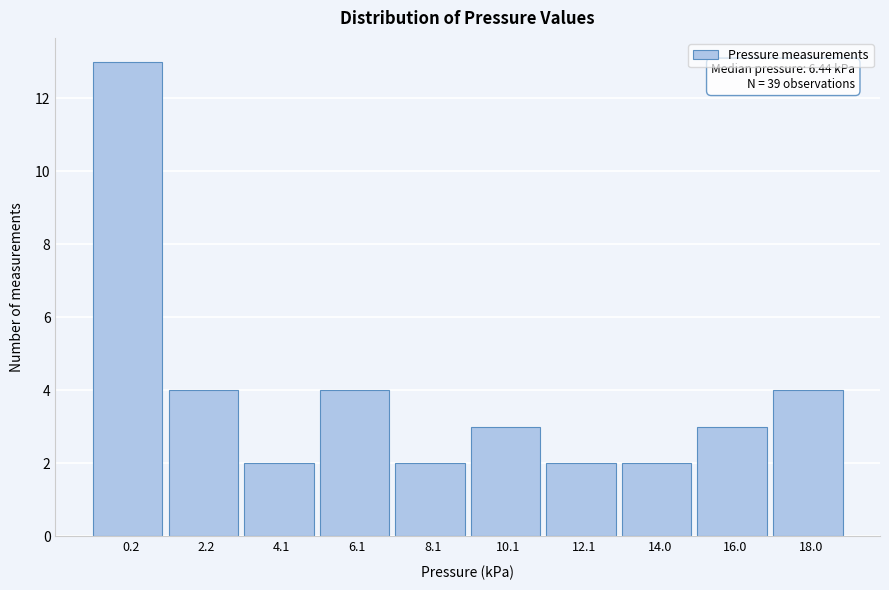

Reading left to right, list all the values displayed in this chart.

13	4	2	4	2	3	2	2	3	4